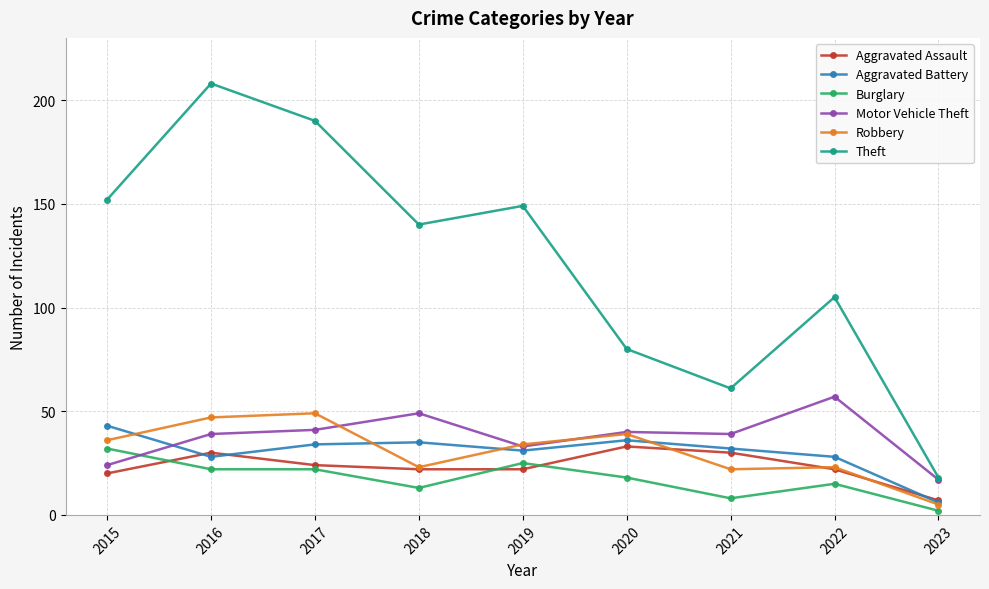

Which series has the largest total across all categories?

Theft